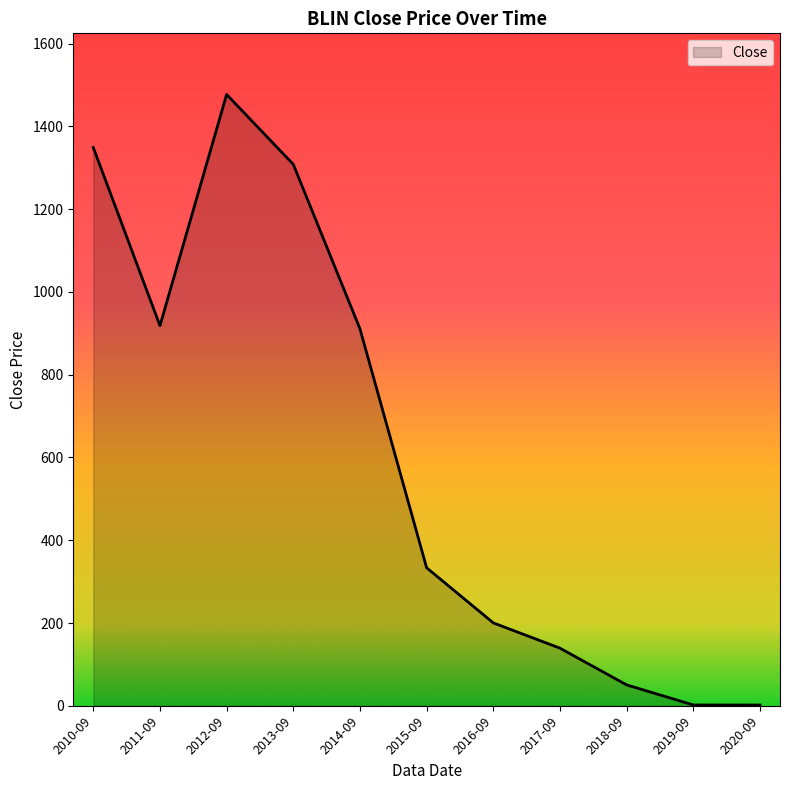

Between 2016-09 and 2011-09, which is larger?

2011-09